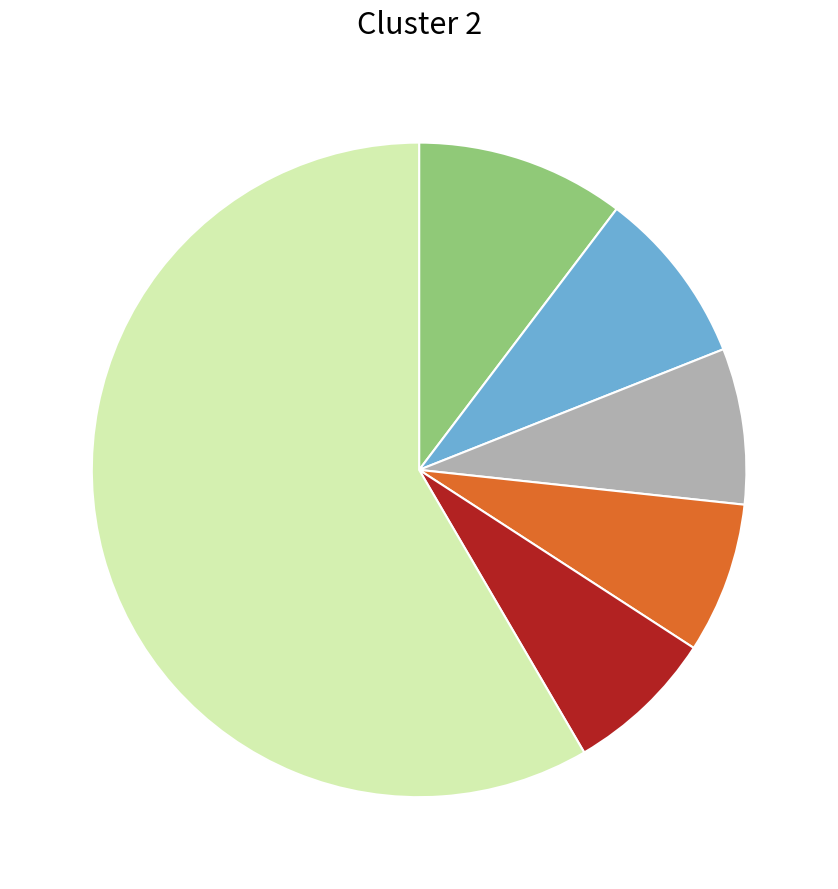

How many slices are in this pie chart?

6